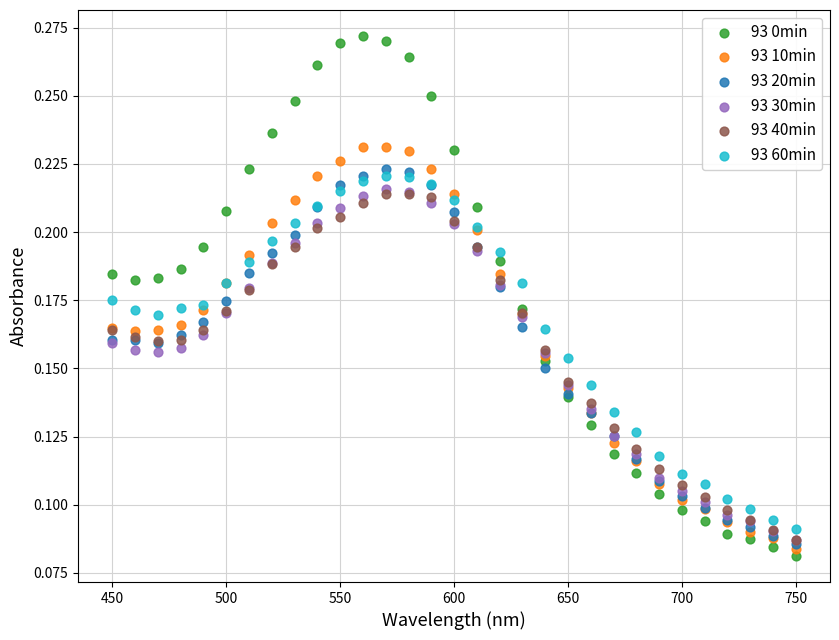

What are all the series names shown in the legend?

93 0min, 93 10min, 93 20min, 93 30min, 93 40min, 93 60min